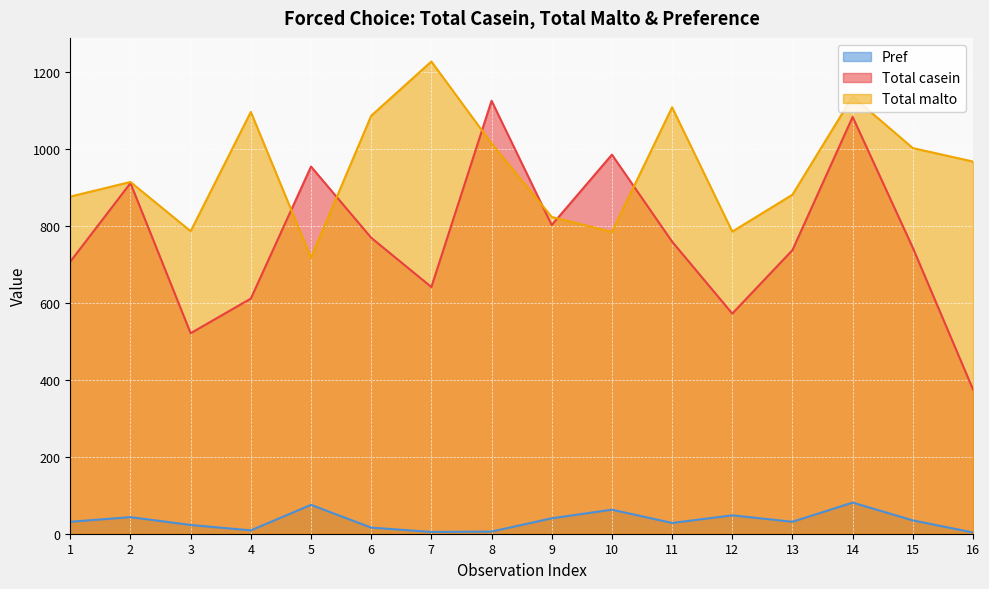

Where is Total malto nearest to the value 972?

16